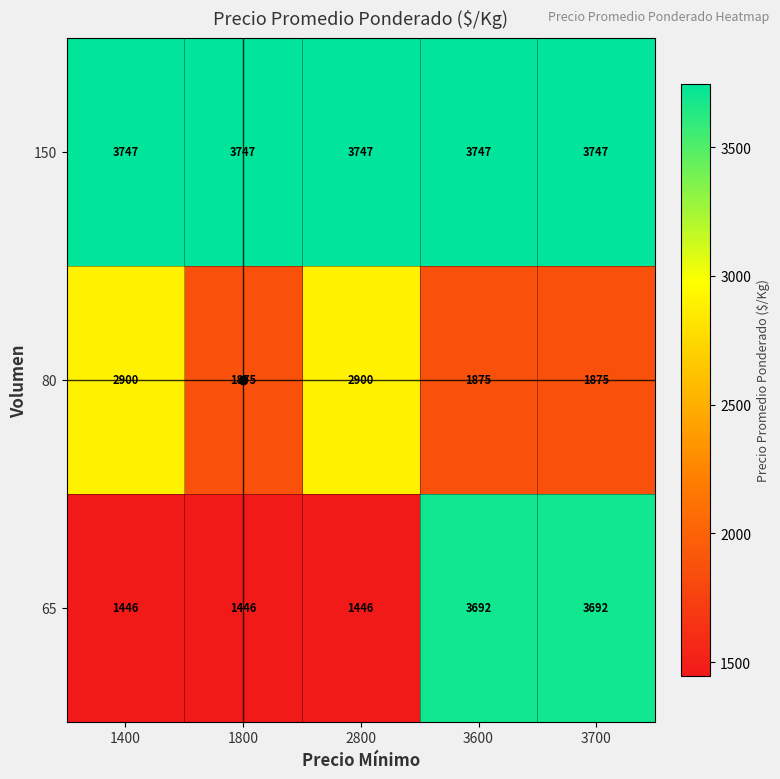

How many distinct data groups are displayed?

3